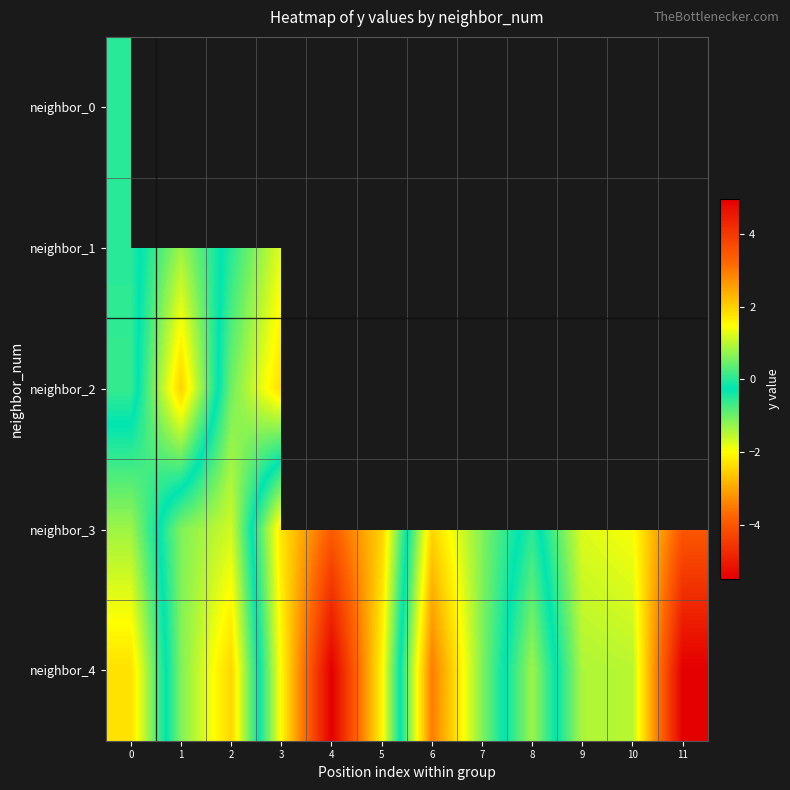

What is the minimum value for neighbor_4?

-5.5